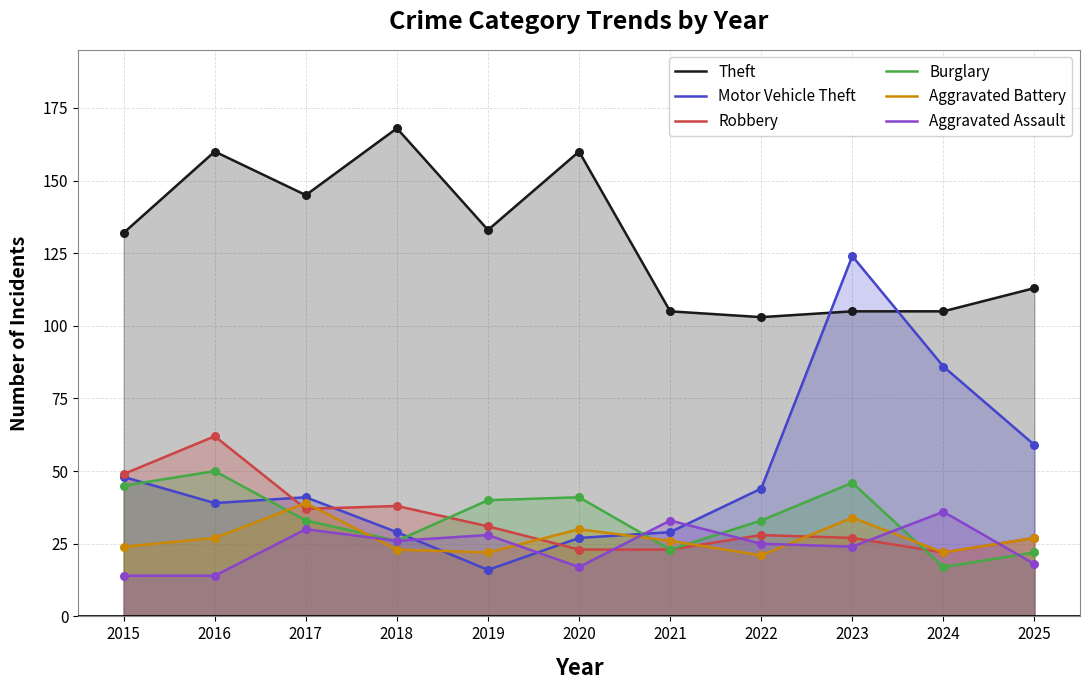

Which series has the largest total across all categories?

Theft